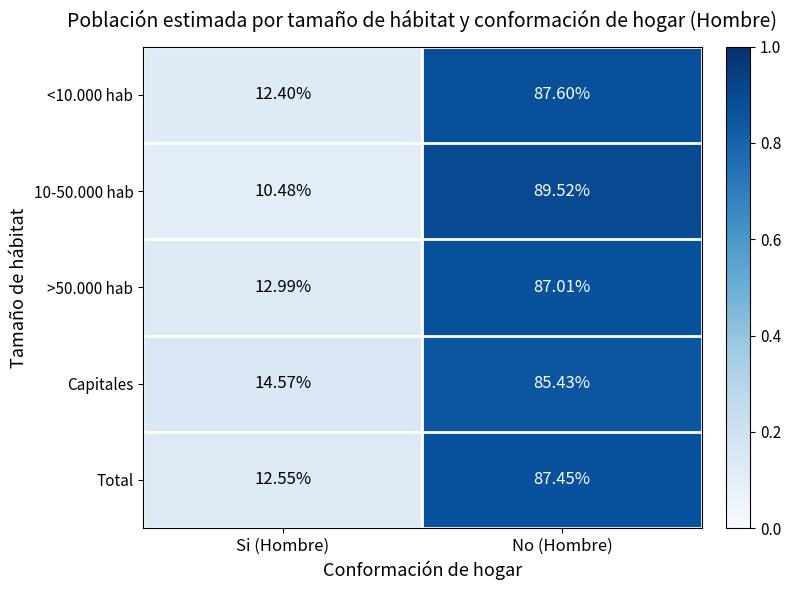

At which label is Capitales closest to 50?

Si (Hombre)